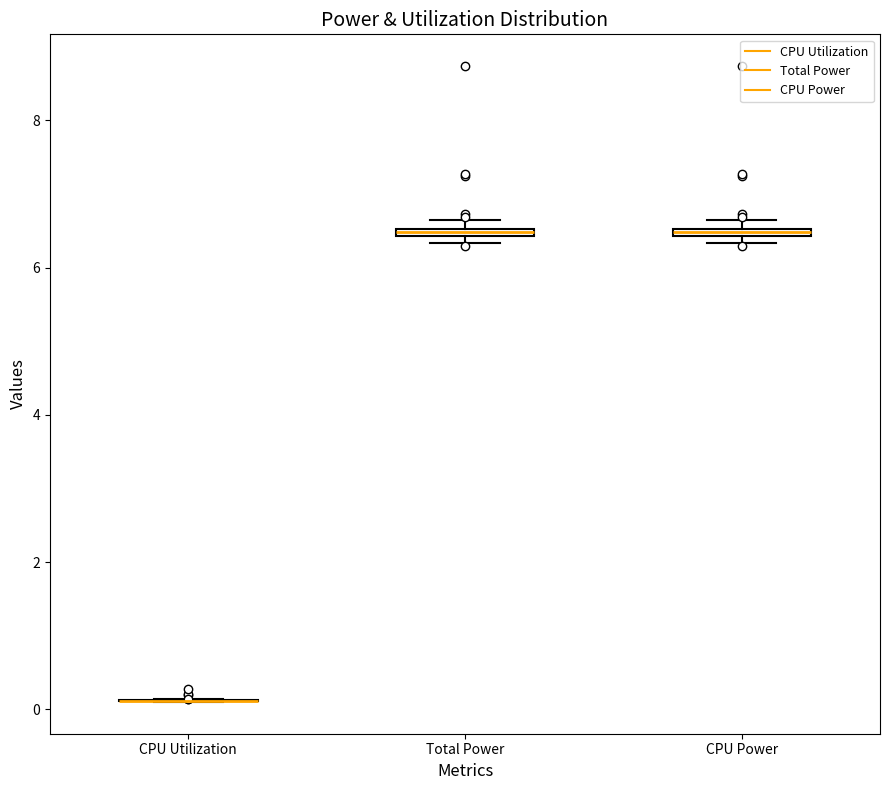

Where is the upper edge of the box for Total Power on the y-axis? The values are not printed on the chart, so give them approximately, as read against the axis.

6.6